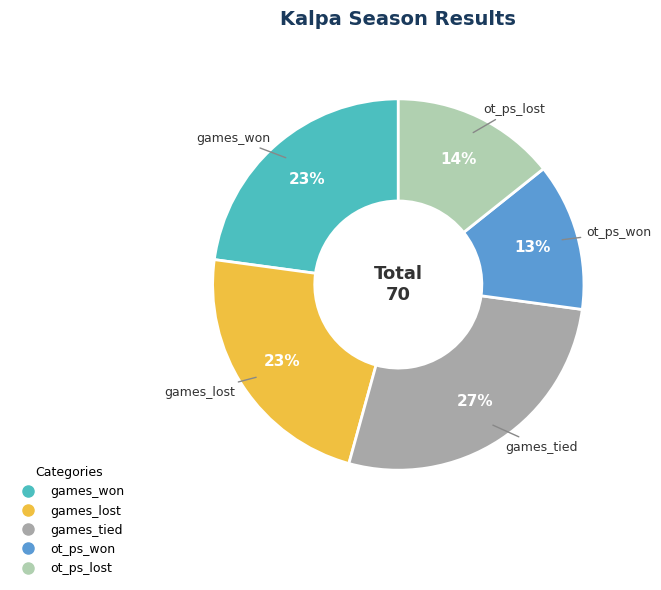

Does ot_ps_won represent more than half of the total?

No